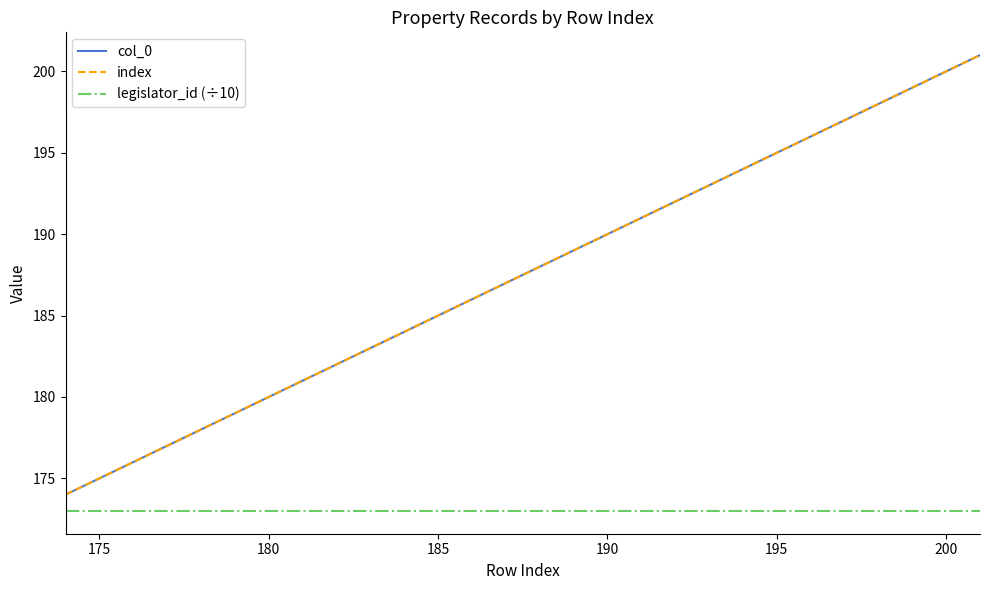

Which series has the largest total across all categories?

col_0